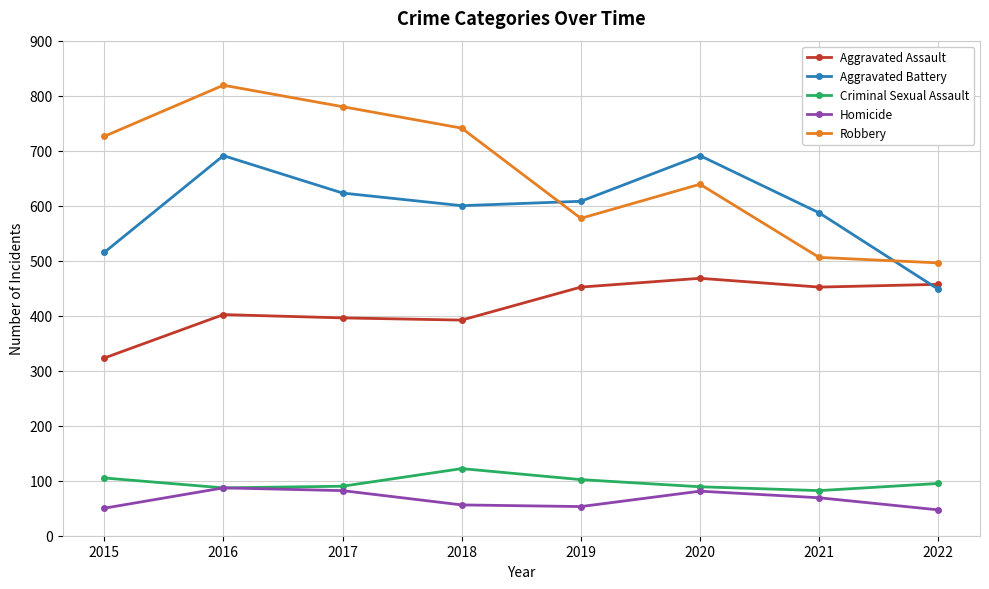

At which label is Homicide closest to 67?

2021